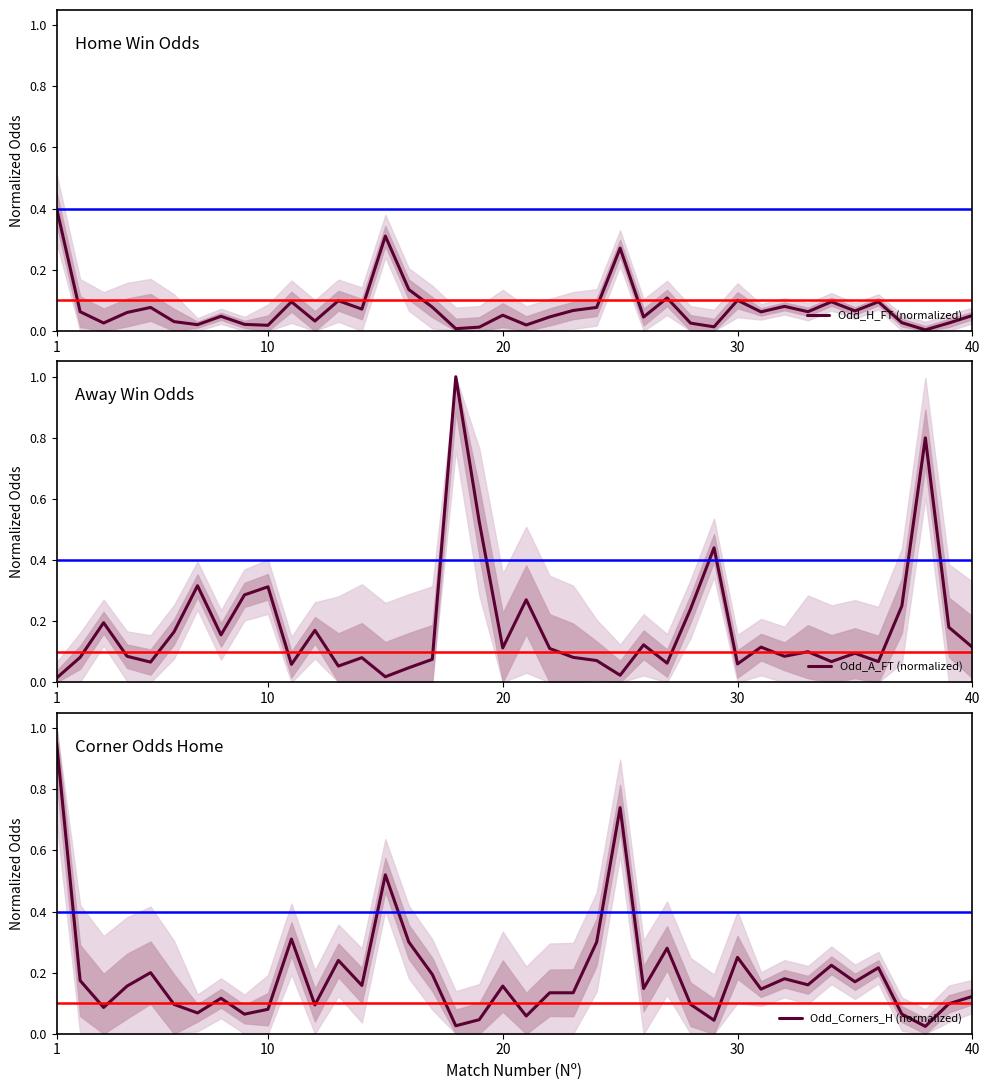

Between 17 and 36, which is larger?

36